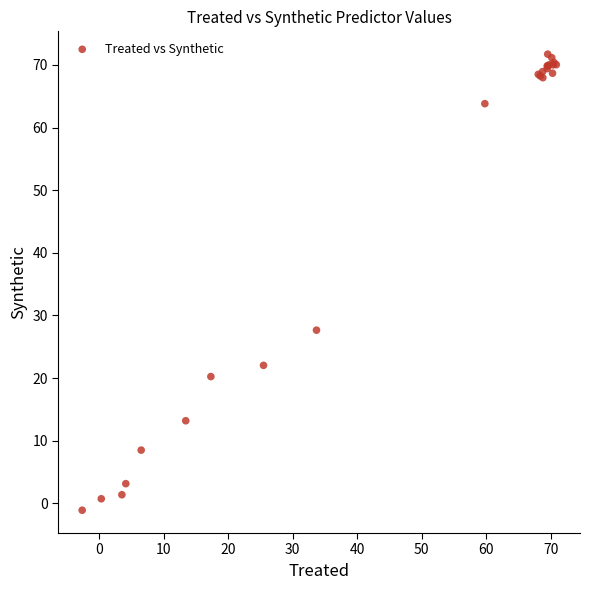

What Y value in the scatter plot is closest to 35?

27.7